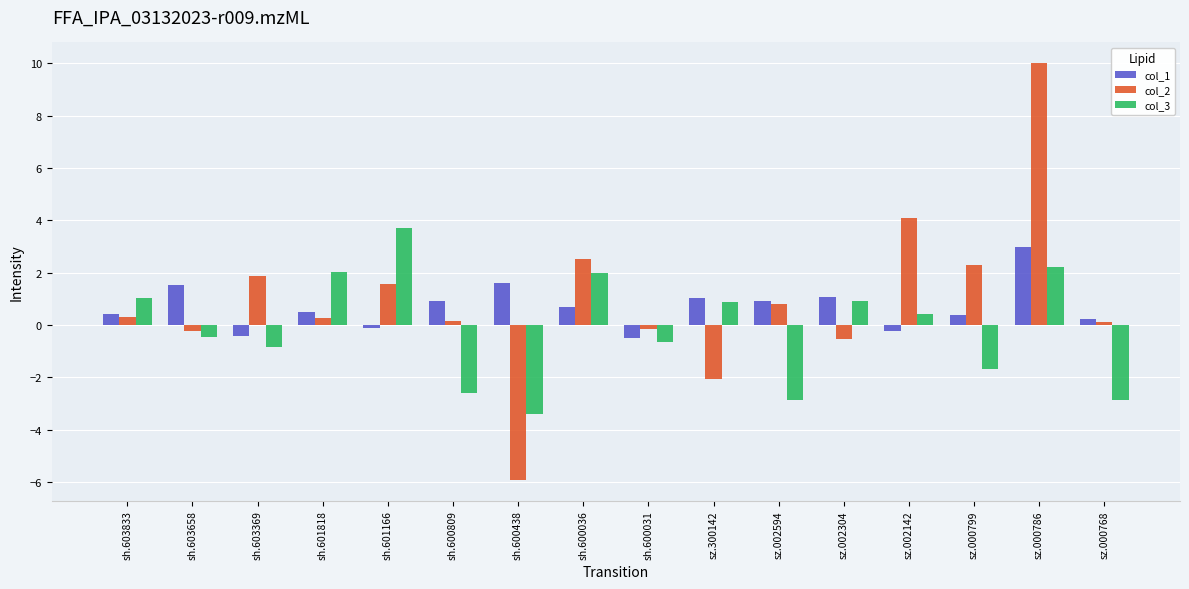

What are all the series names shown in the legend?

col_1, col_2, col_3